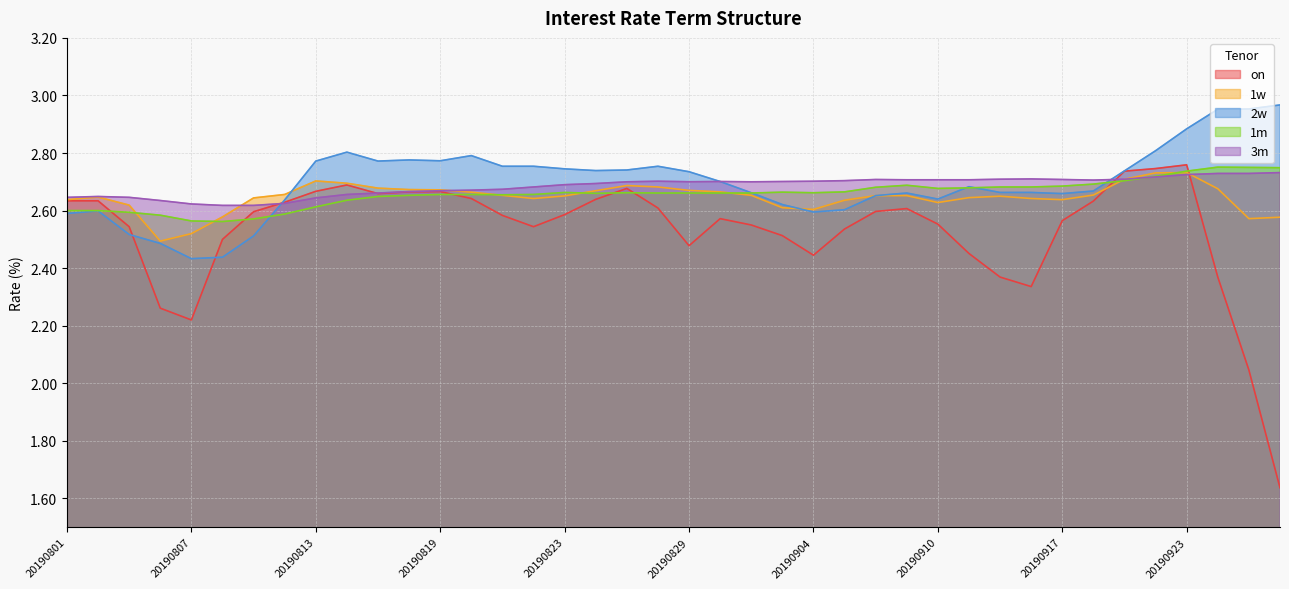

The value of on at 20190828 is 0.9. True or false?

False